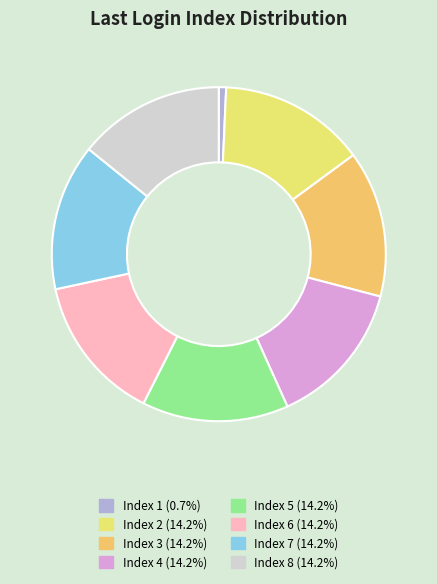

Does any single category account for the majority?

No